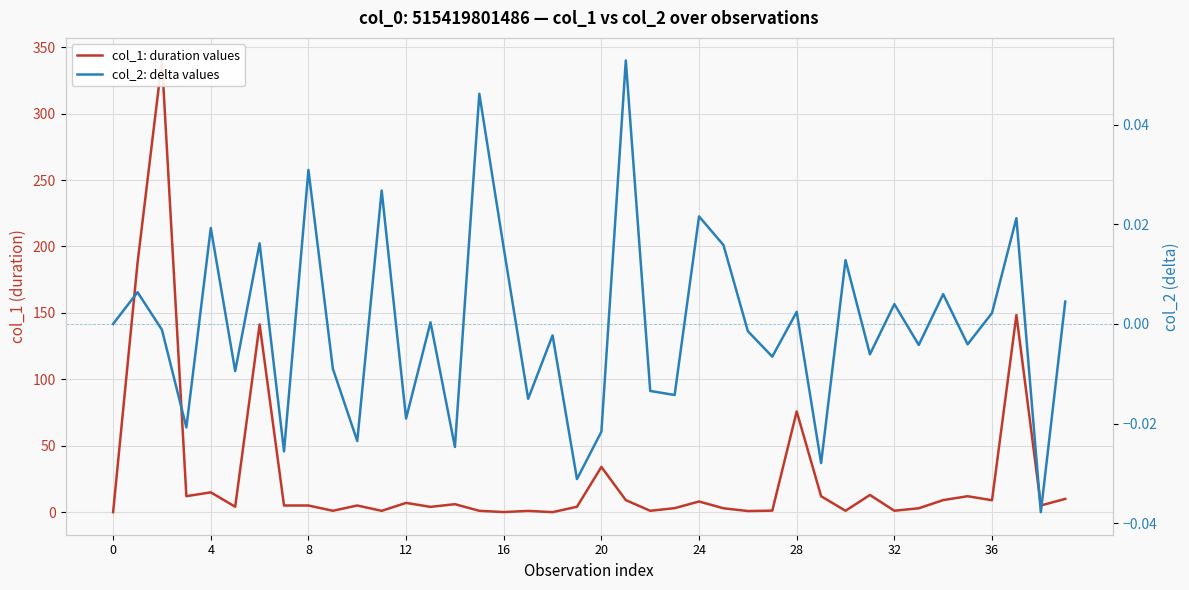

Is it true that col_1: duration values equals 1.4 at 38?

False